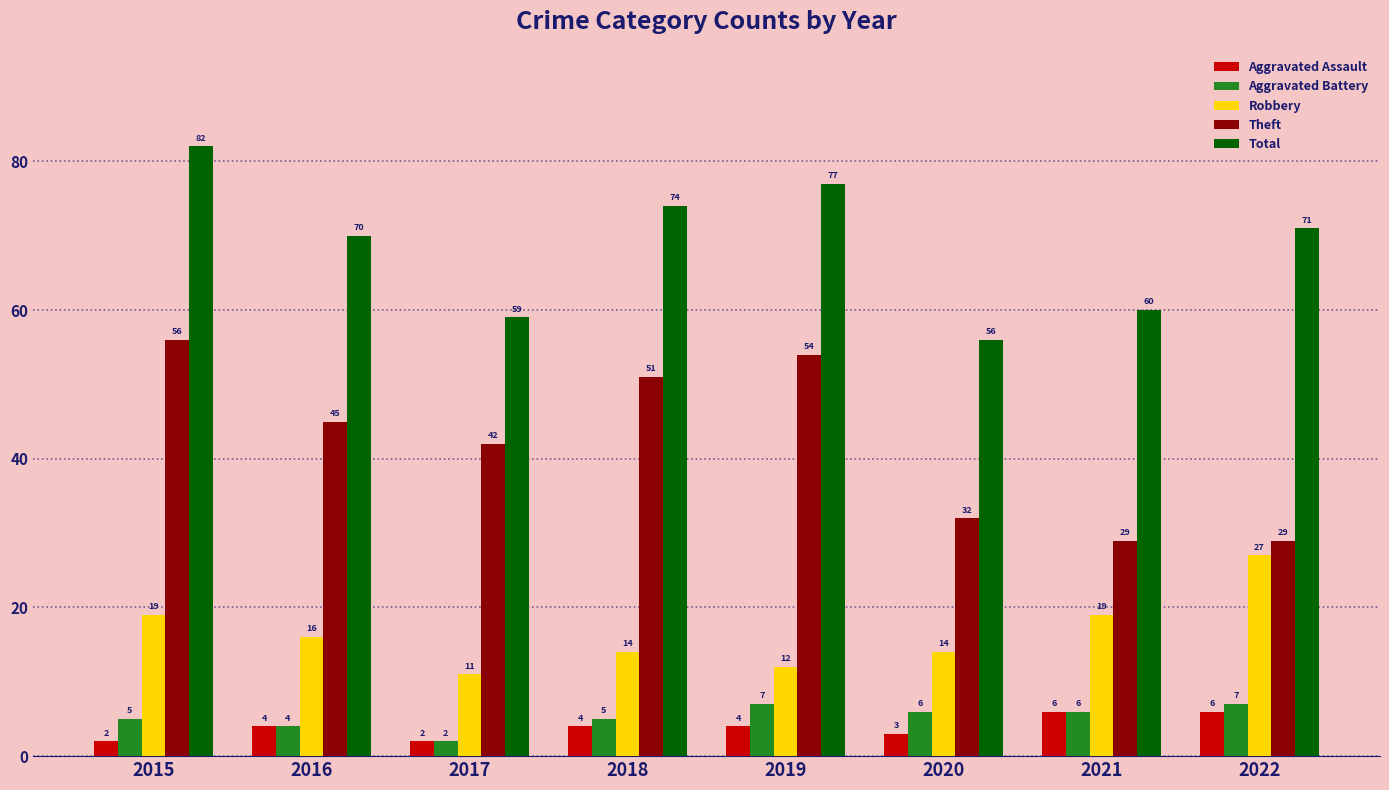

What is the greatest value displayed?

82